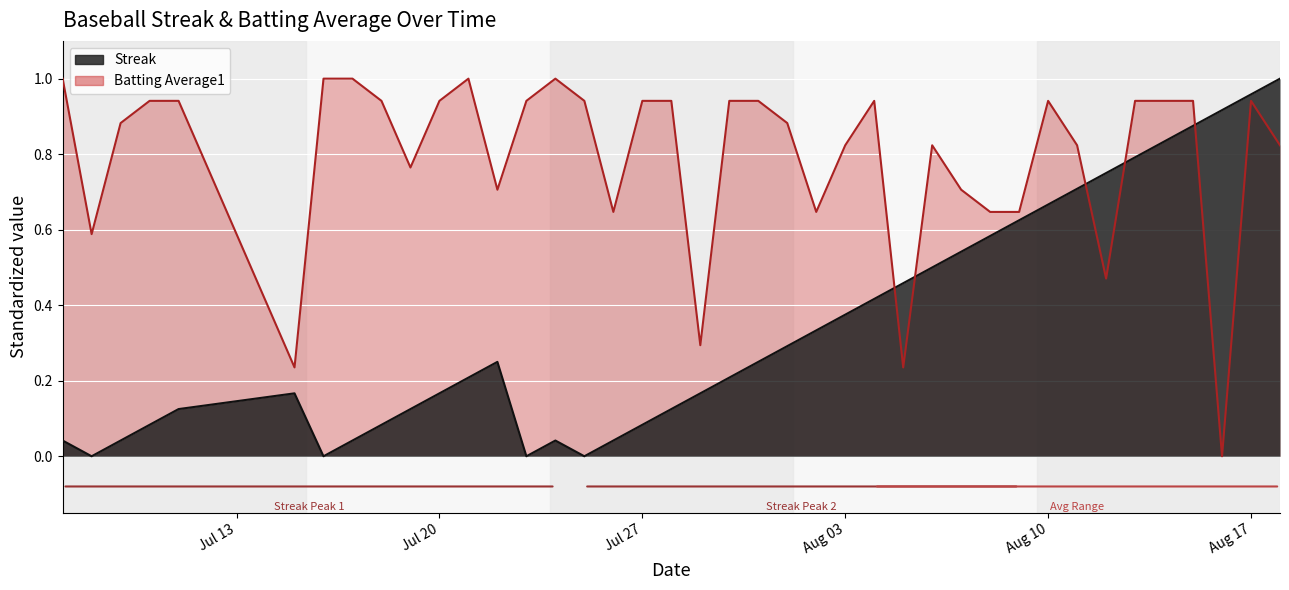

The value of Streak at 2010-07-22 is 0.4. True or false?

False